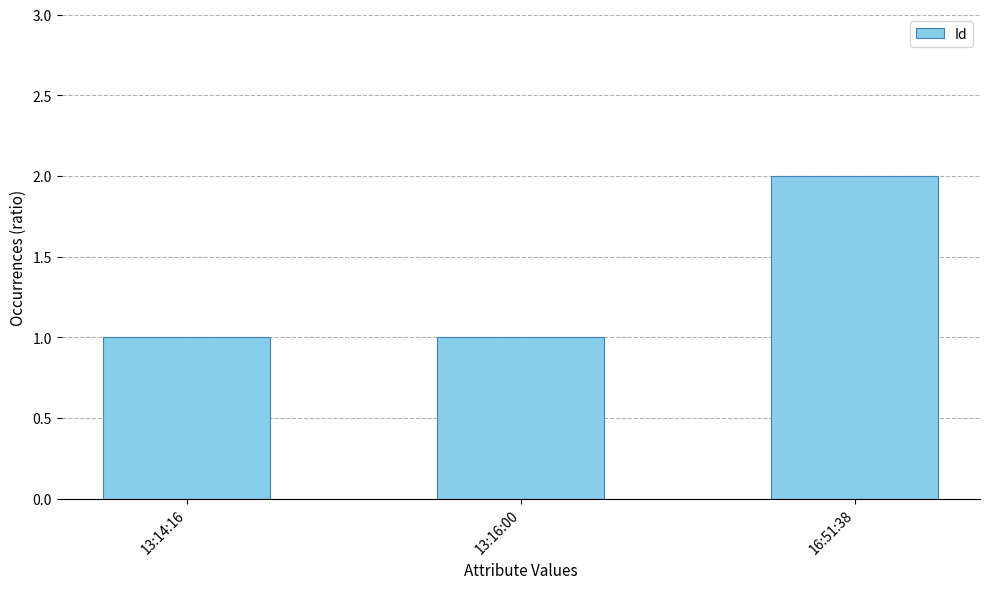

What is the sum of all values?

4